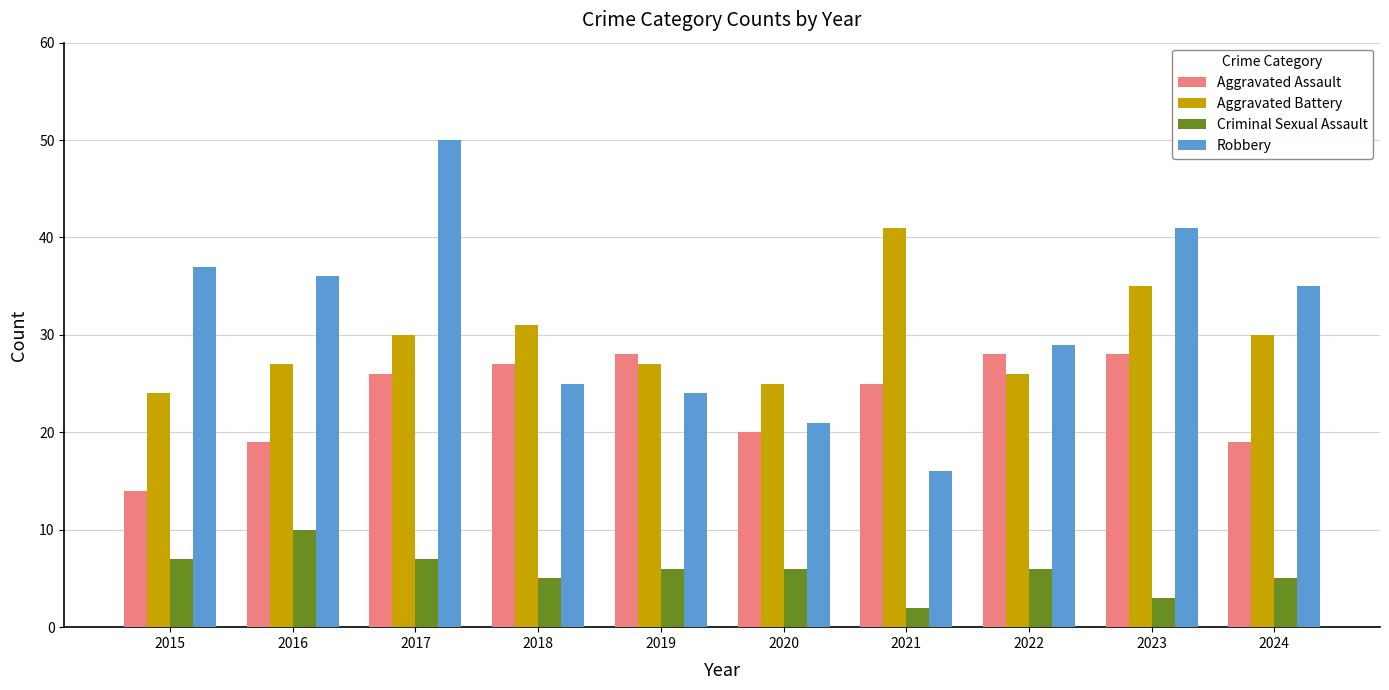

Rank the series by their maximum value, from highest to lowest.

Robbery, Aggravated Battery, Aggravated Assault, Criminal Sexual Assault